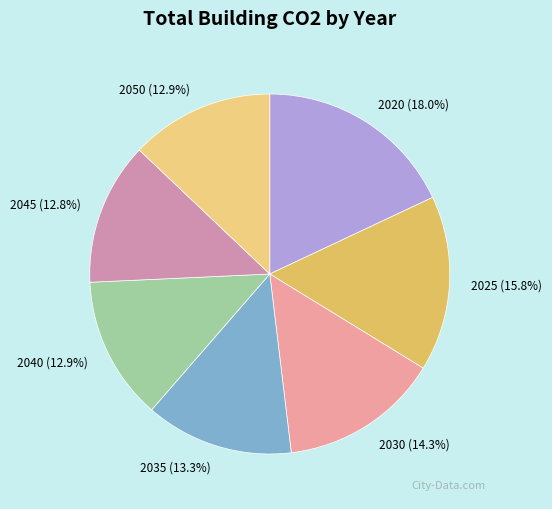

What is the total percentage of 2035 and 2020?

31.3%